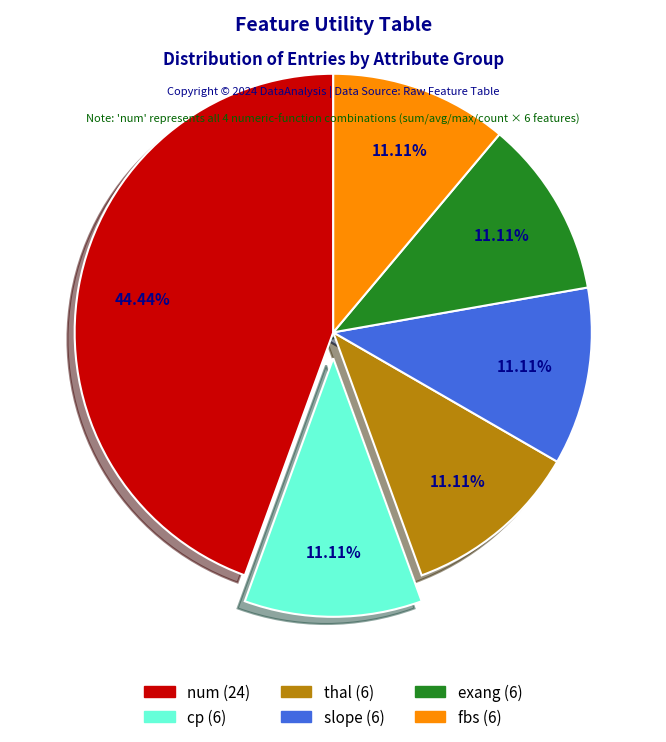

To the nearest percent, what is the combined percentage of exang and slope?

22%